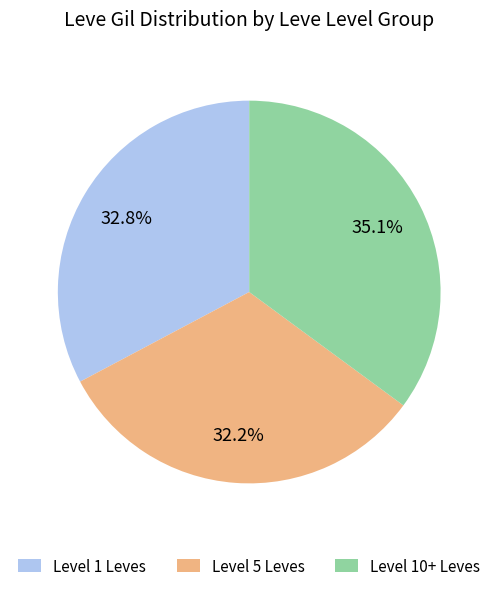

Combined, do Level 5 Leves and Level 1 Leves account for over 50%?

Yes